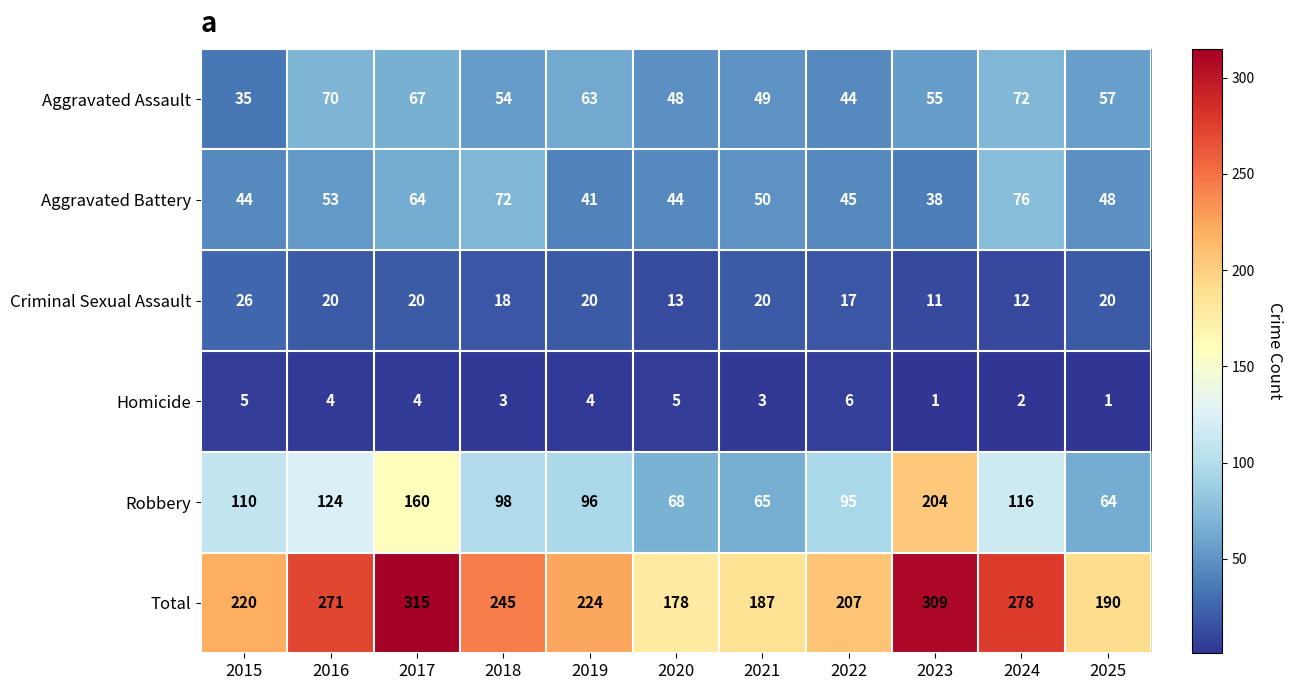

What is the difference between the maximum and second lowest values in the Homicide series?

5